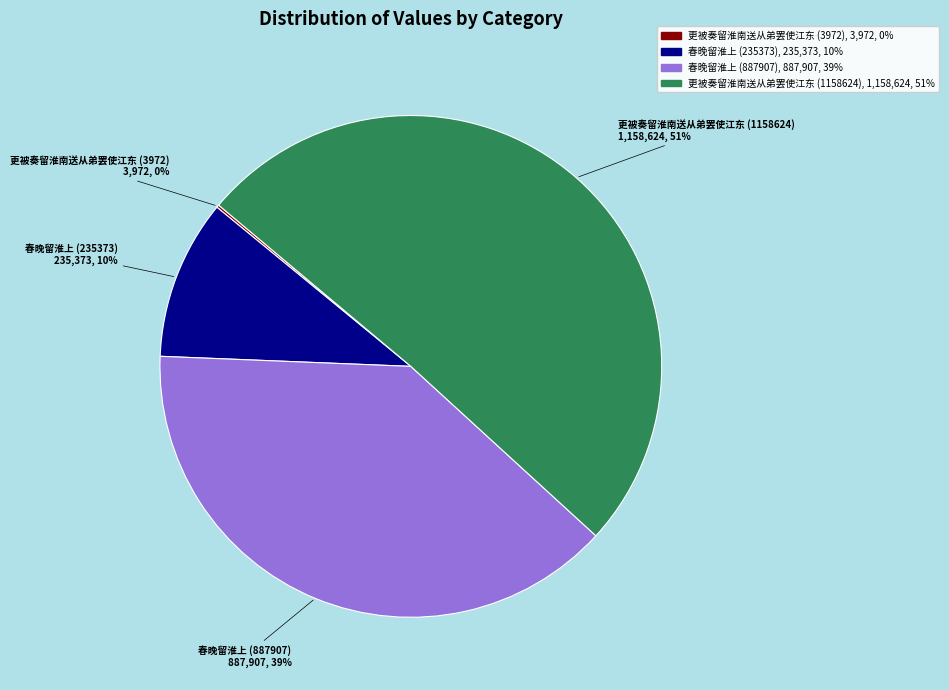

Approximately how many times larger is the value at 春晚留淮上 (887907) compared to 更被奏留淮南送从弟罢使江东 (1158624)?

0.8